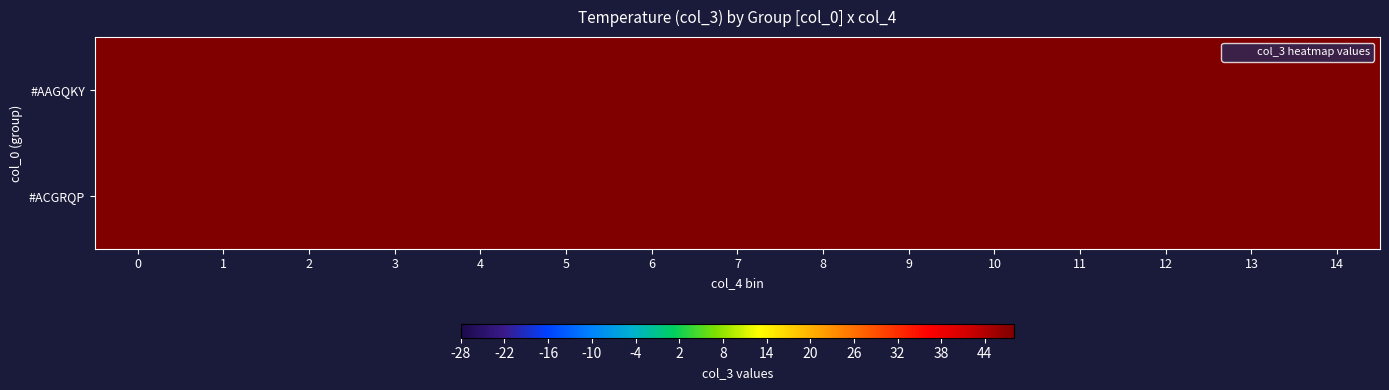

What is the total value across all series at 7?

2313.9